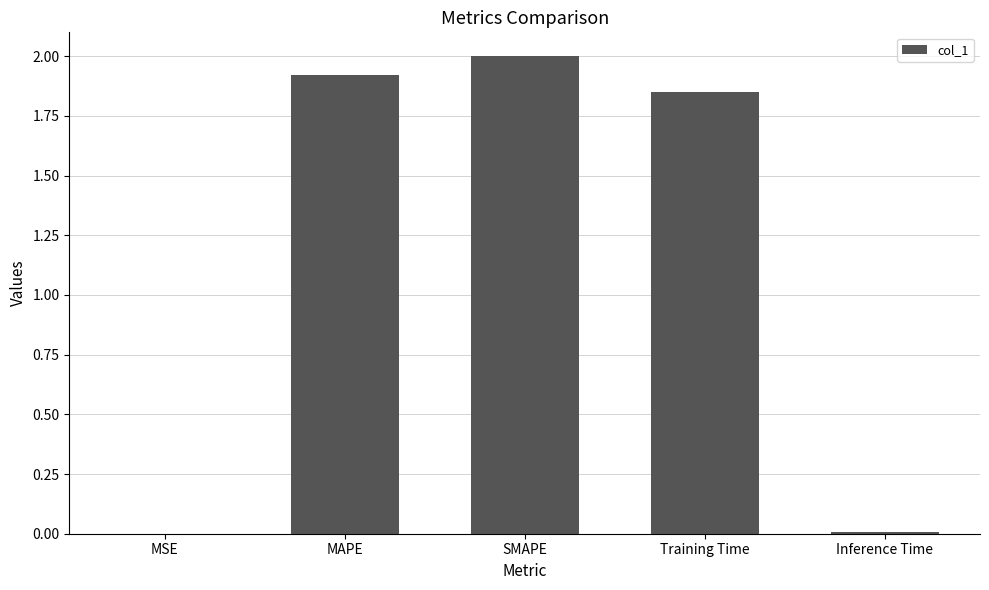

What is the sum of the values at Training Time and SMAPE?

3.8